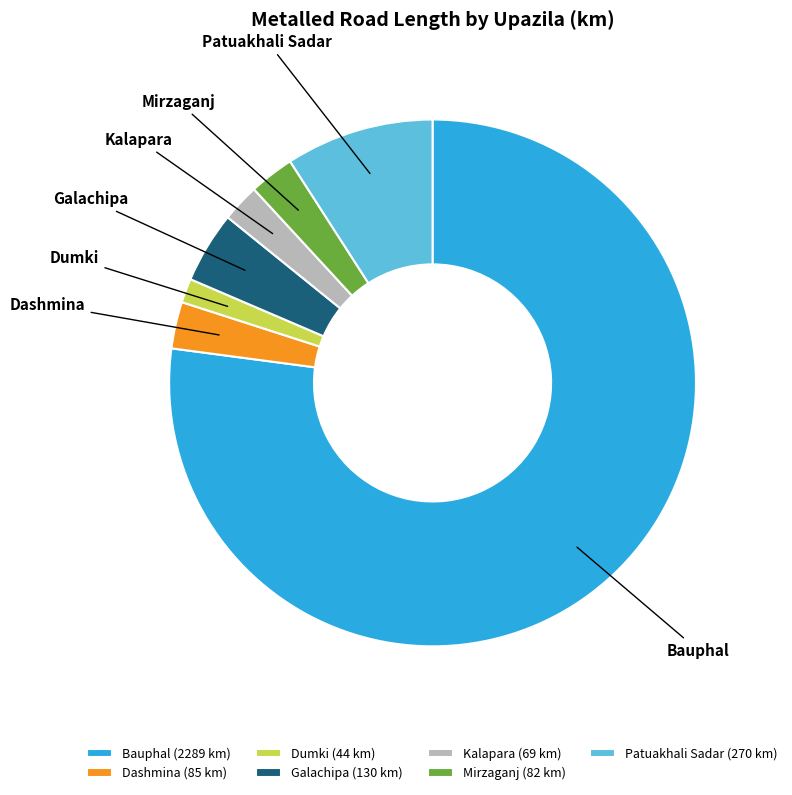

Do Bauphal and Dashmina together represent more than half of the pie?

Yes